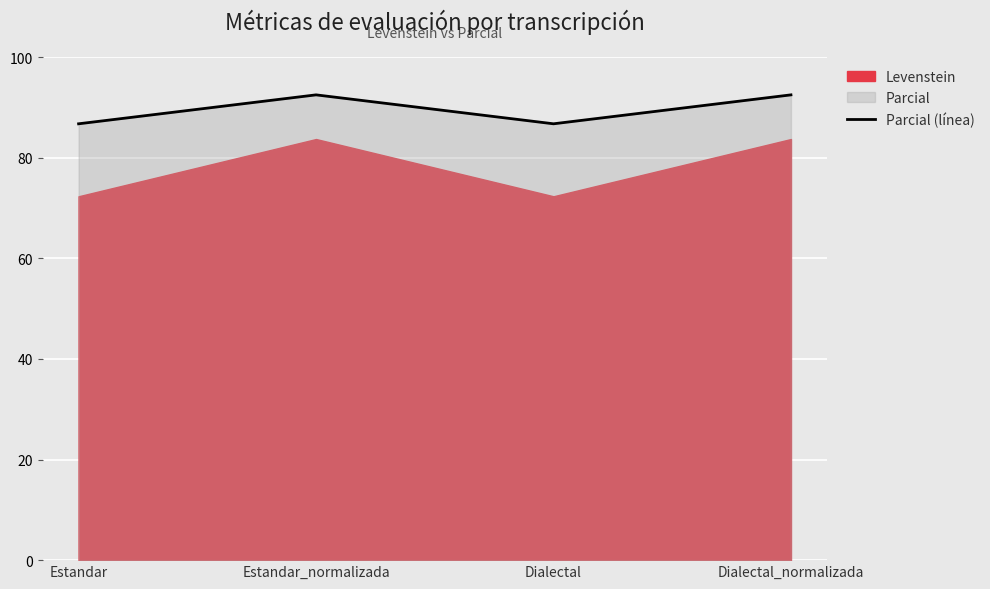

What is the approximate value at Estandar?

86.7